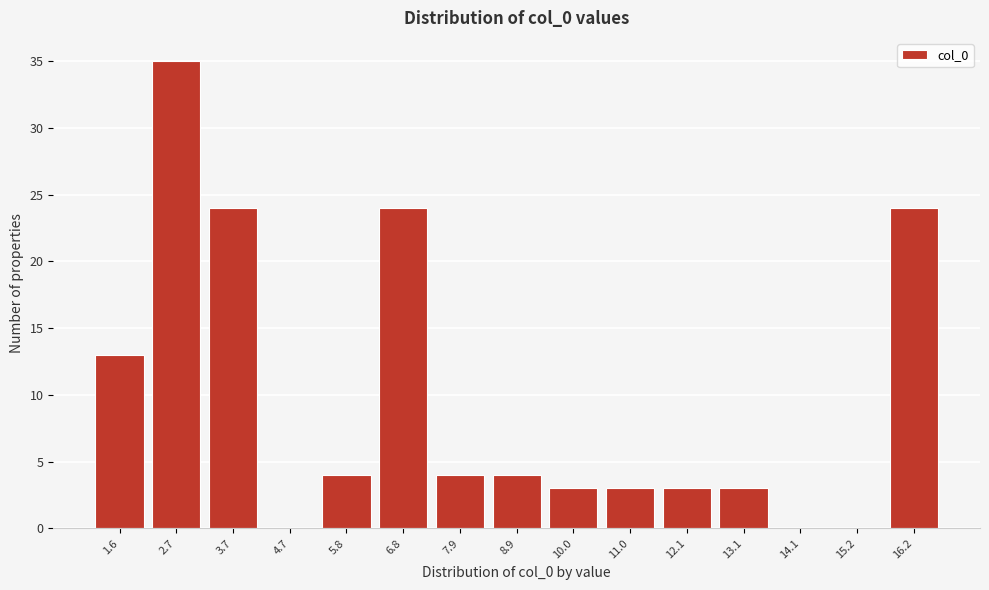

Reading left to right, list every bar in this chart as the range it spans on the x-axis followed by its height. Neither the bar edges nor the heights are printed on the chart, so give them approximately, as read against the axes.

1.0 to 2.2: 13
2.2 to 3.2: 35
3.2 to 4.2: 24
4.2 to 5.2: 0
5.2 to 6.4: 4
6.4 to 7.4: 24
7.4 to 8.4: 4
8.4 to 9.4: 4
9.4 to 10.4: 3
10.4 to 11.6: 3
11.6 to 12.6: 3
12.6 to 13.6: 3
13.6 to 14.6: 0
14.6 to 15.8: 0
15.8 to 16.8: 24